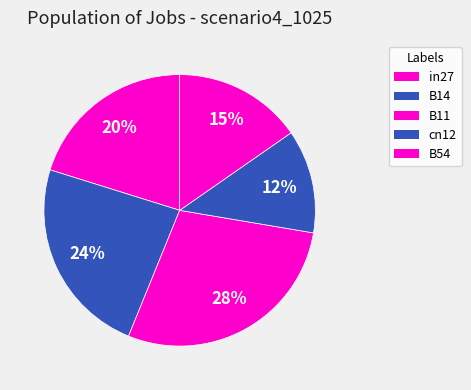

Does any single category account for the majority?

No